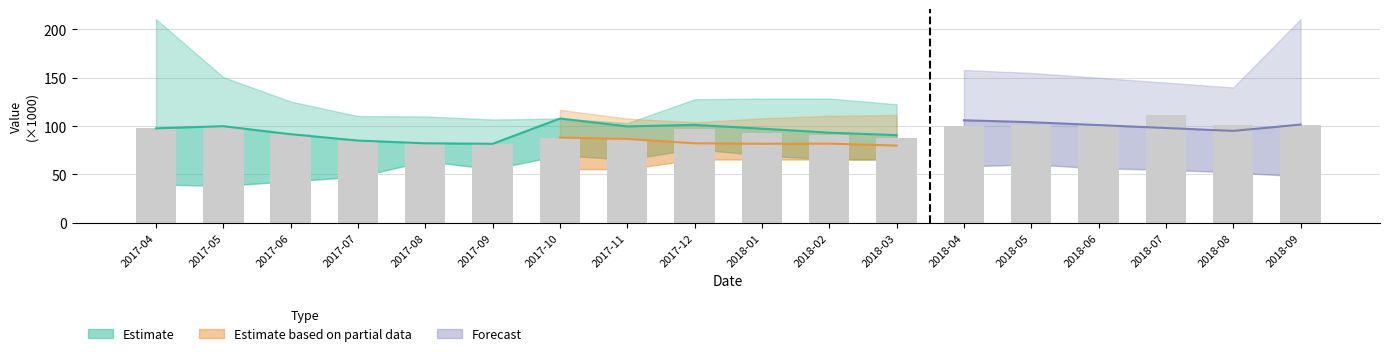

Count the number of values greater than 97.

9